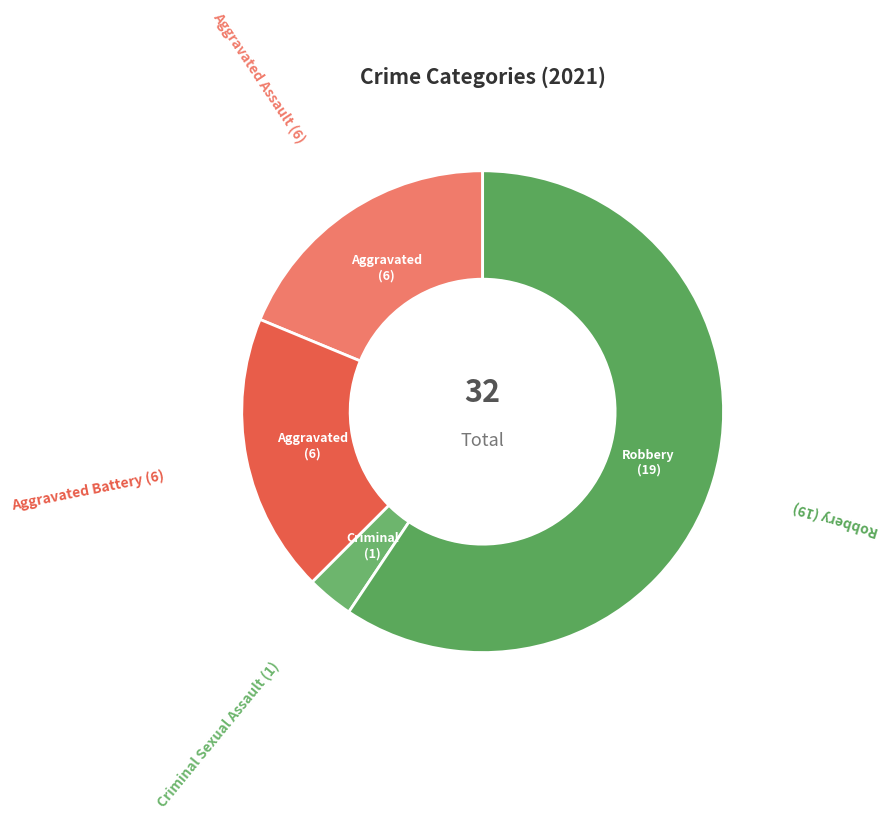

Which category has the biggest portion of the pie?

Robbery